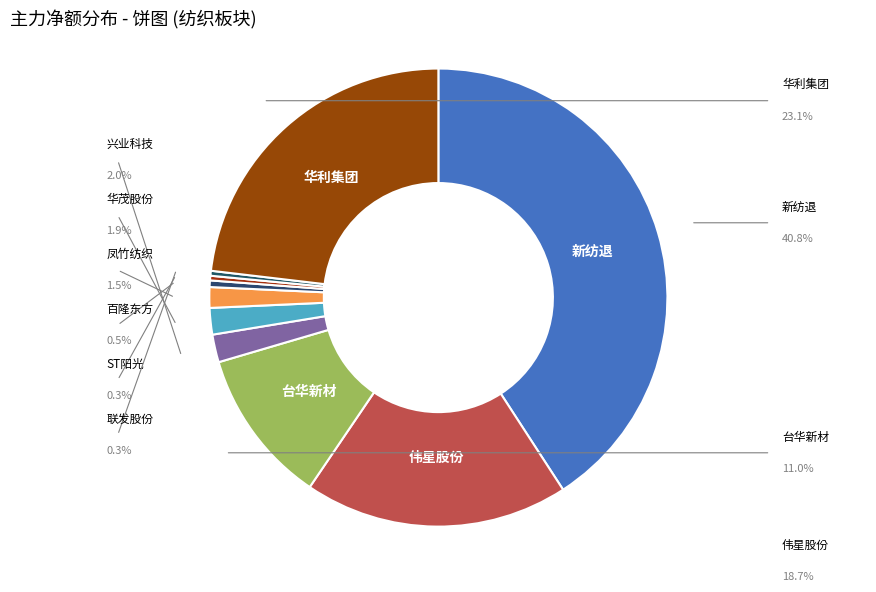

True or false: 伟星股份 accounts for 19% of the total.

True